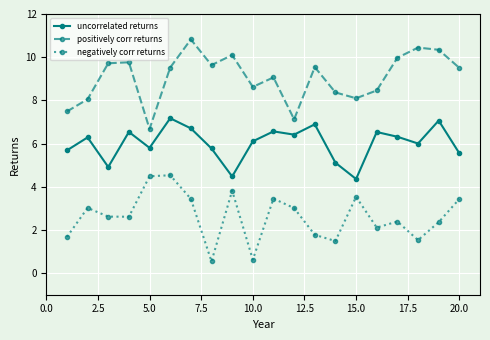

Which series has the largest total across all categories?

positively corr returns